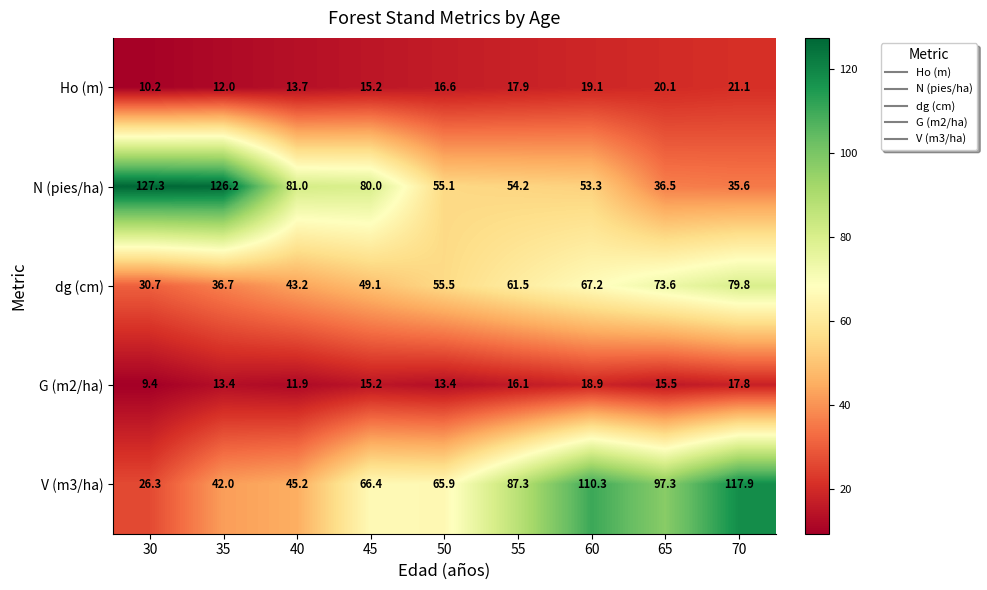

The G (m2/ha) series shows 4.1 at 55. True or false?

False